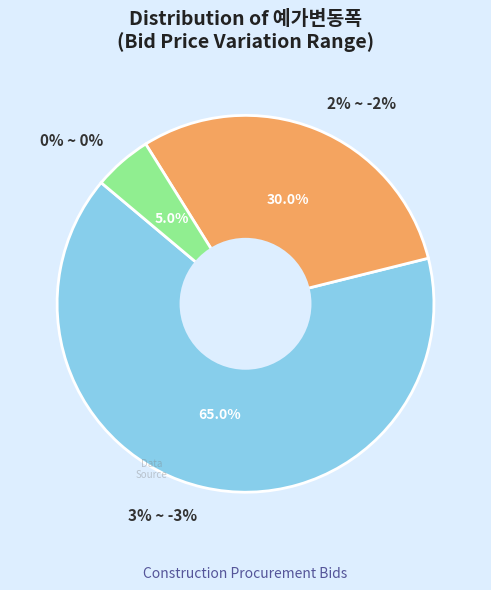

True or false: 0% ~ 0% accounts for 5% of the total.

True